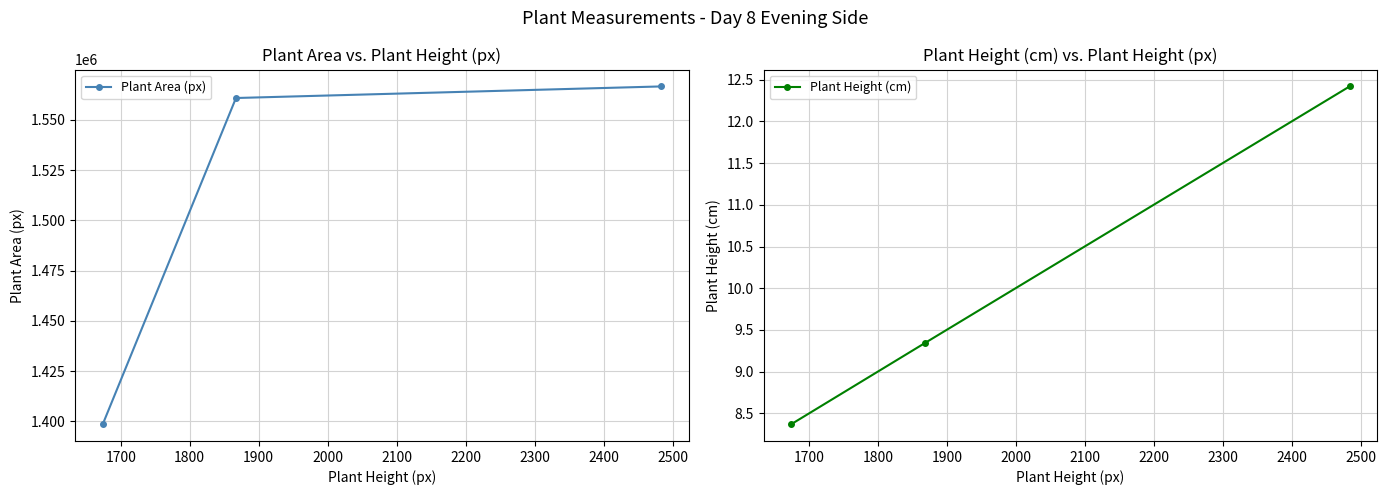

What is the minimum value for Plant Area (px)?

1398680.5